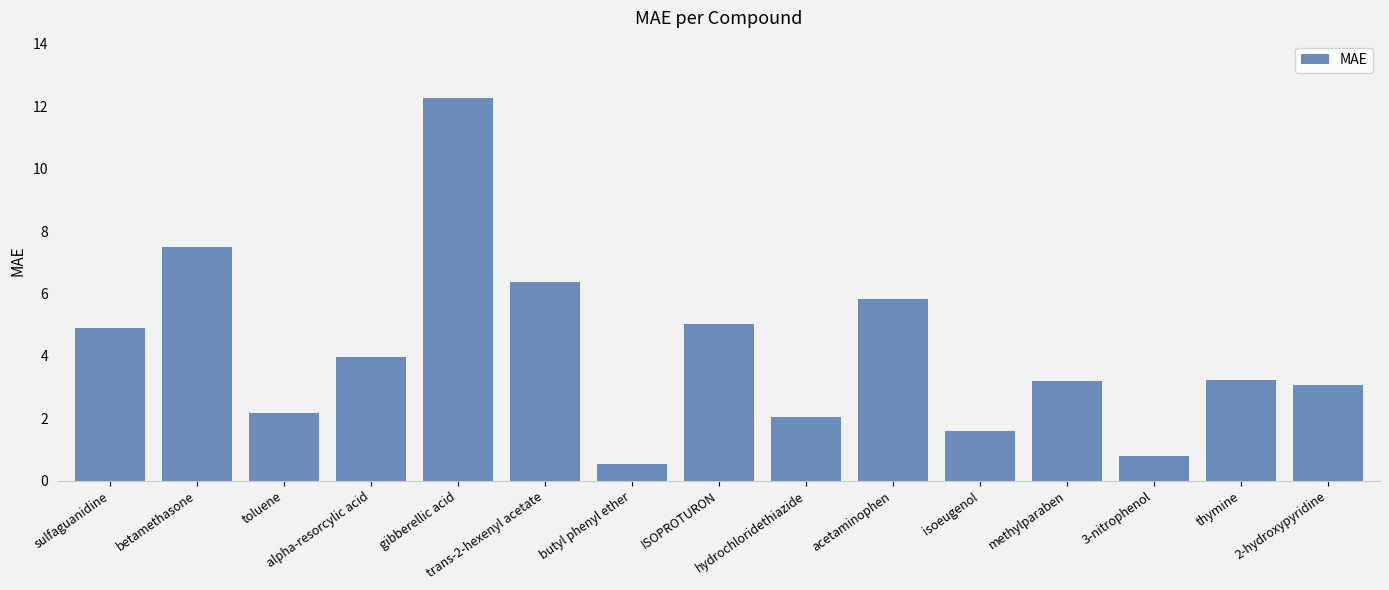

Reading left to right, list all the values displayed in this chart.

4.9	7.5	2.2	4.0	12.3	6.4	0.5	5.0	2.0	5.8	1.6	3.2	0.8	3.2	3.1